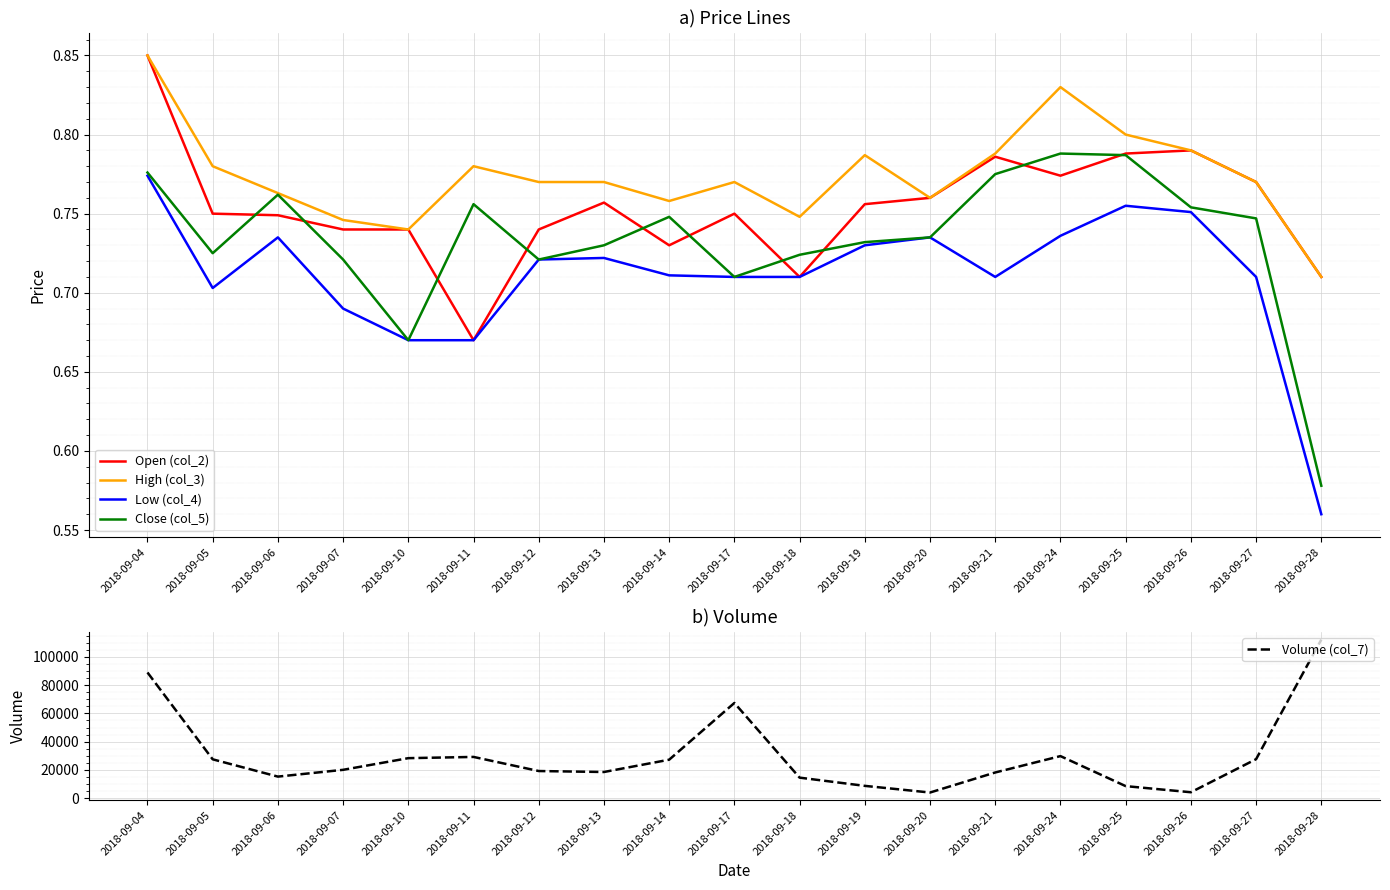

At which category is the sum across all series the highest?

2018-09-28